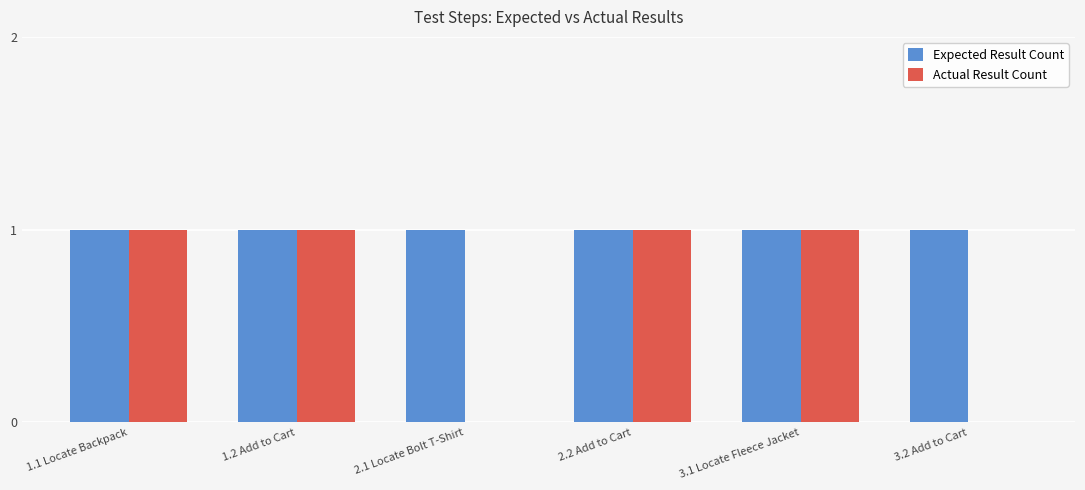

True or false: Actual Result Count has a value of 1 at 1.1 Locate Backpack.

True